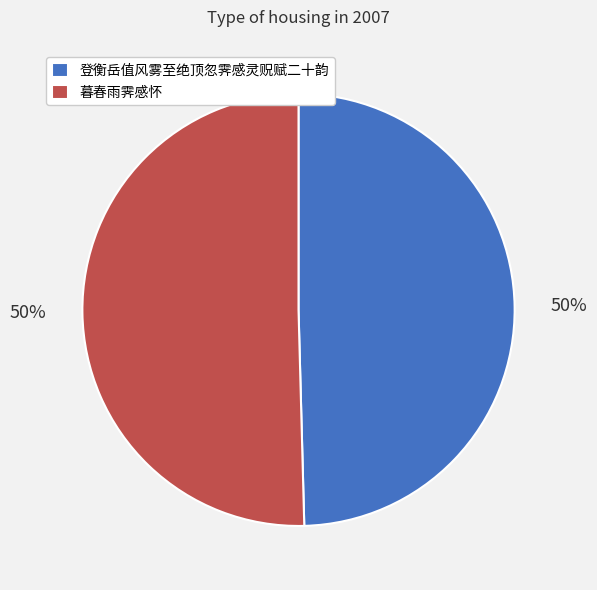

Is the sum of 暮春雨霁感怀 and 登衡岳值风雾至绝顶忽霁感灵贶赋二十韵 greater than half?

Yes